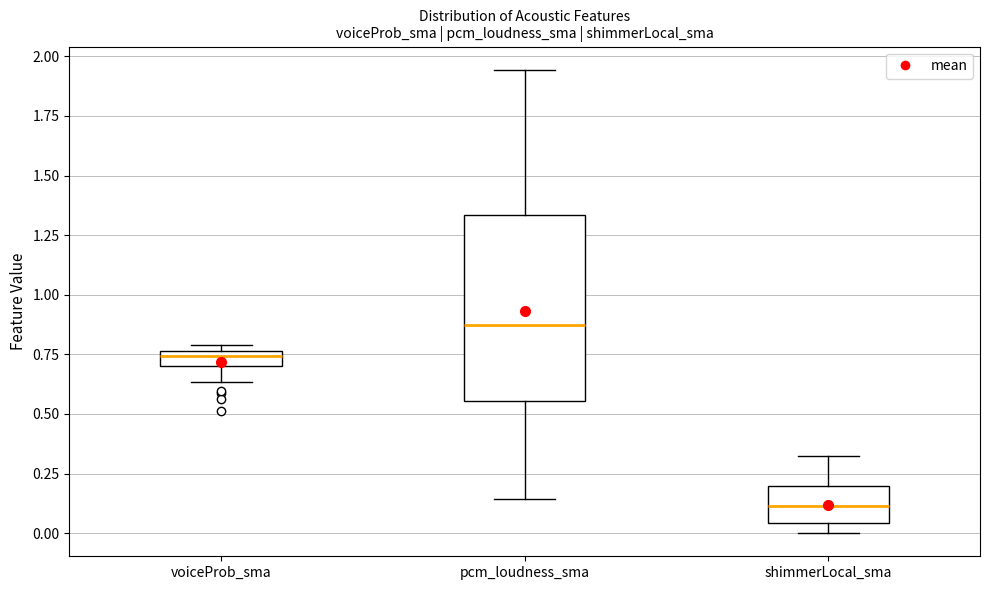

Where does the upper whisker of the box for pcm_loudness_sma end on the y-axis? The values are not printed on the chart, so give them approximately, as read against the axis.

1.95